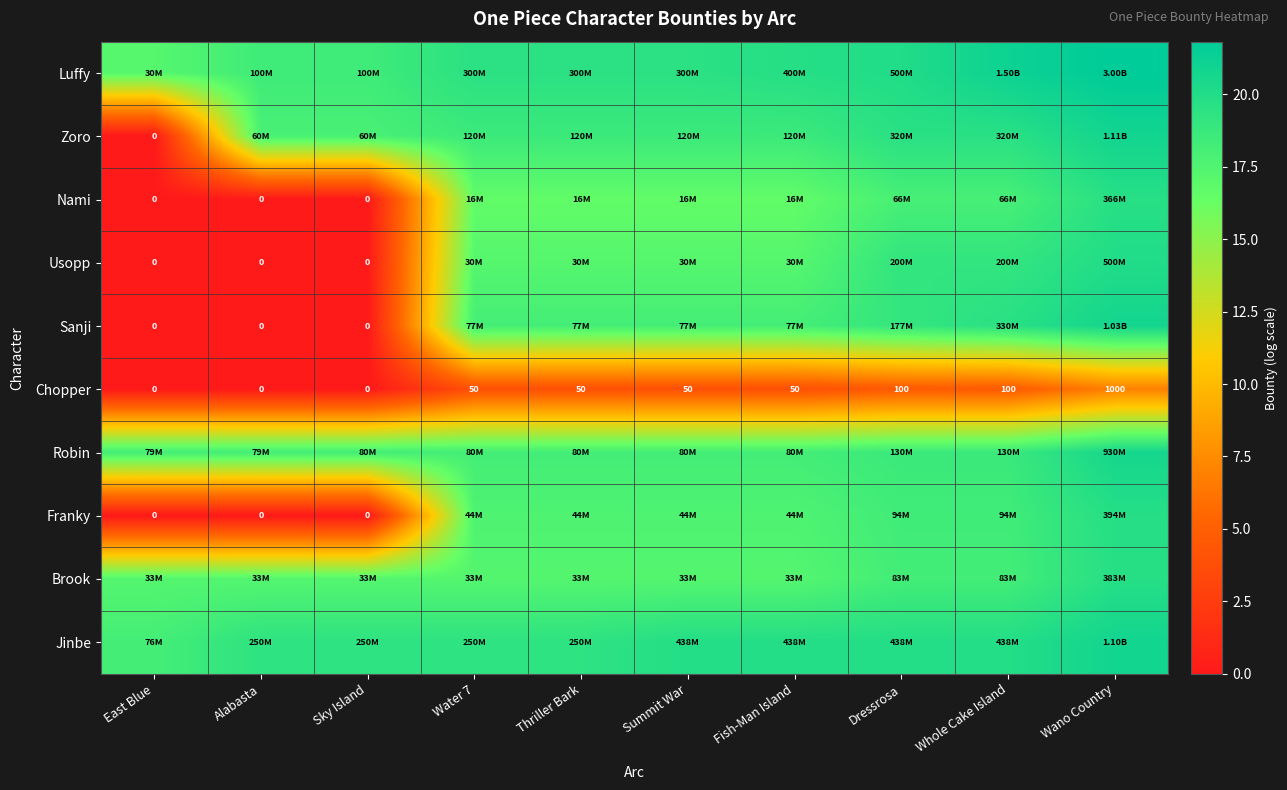

What is the total value across all series at Dressrosa?

175.5